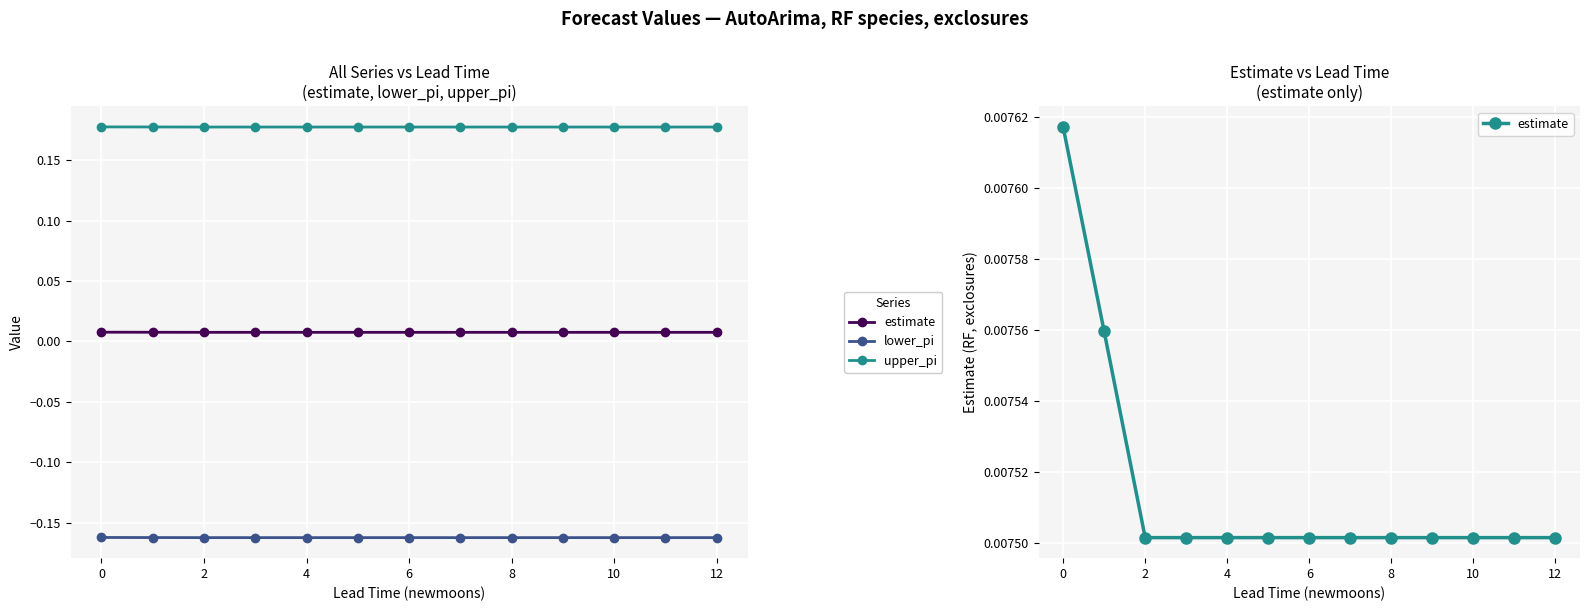

What is the minimum value for upper_pi?

0.2